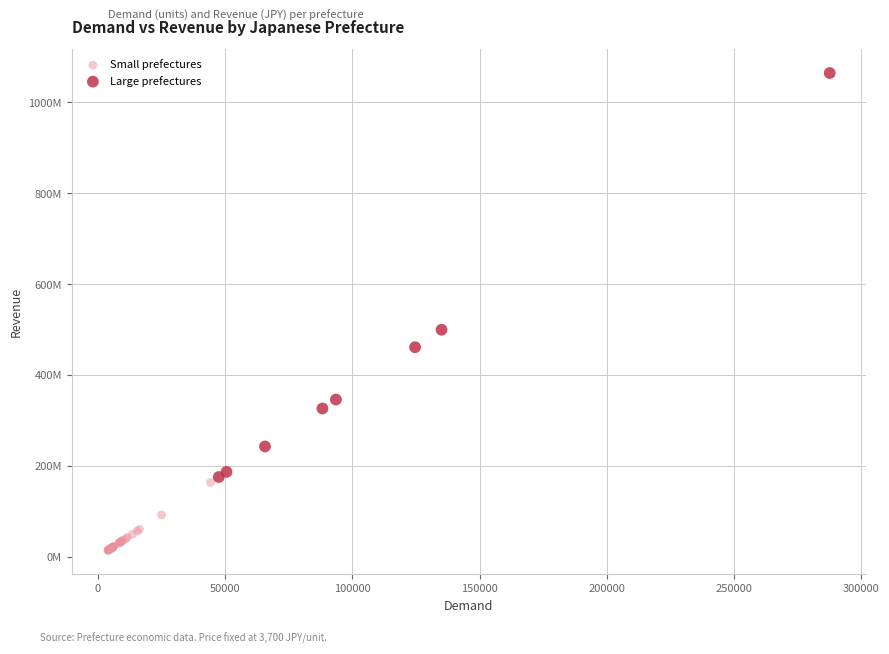

Which series reaches the maximum Y coordinate?

Large prefectures